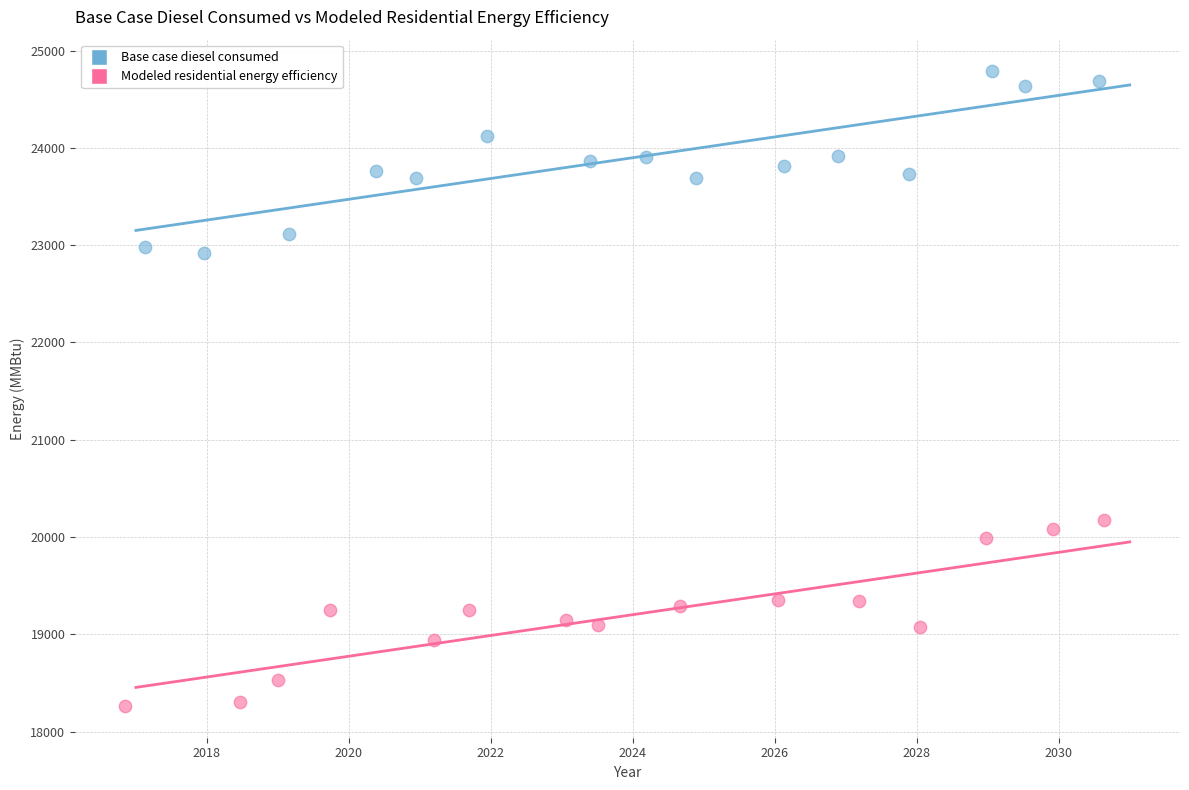

Which series contains the lowest Y value?

Modeled residential energy efficiency